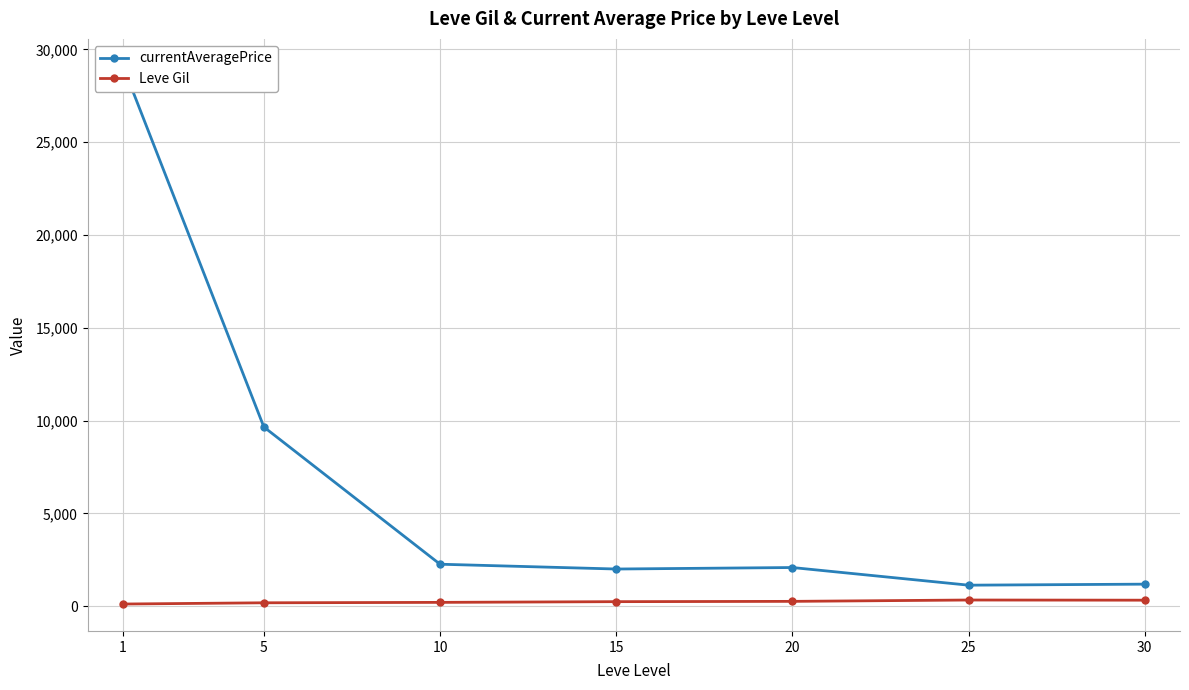

Which series changed the most between 5 and 25?

currentAveragePrice